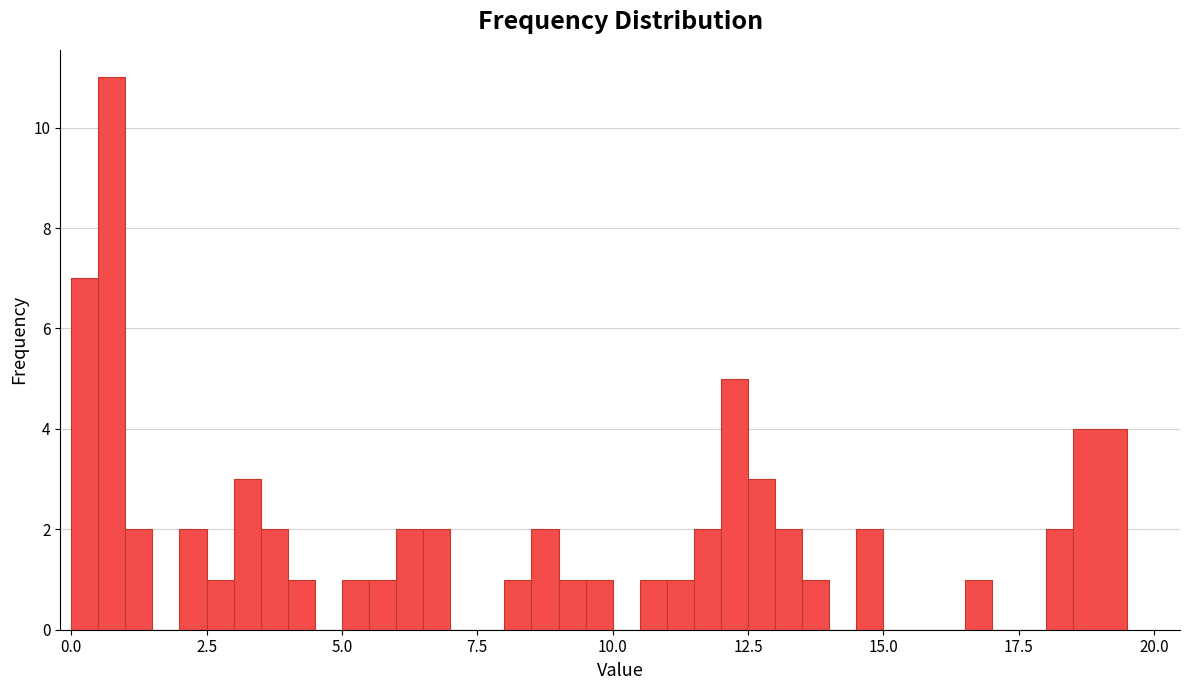

Around what value on the x-axis is the tallest bar? Give the approximate position of its centre, as read against the axis.

1.0